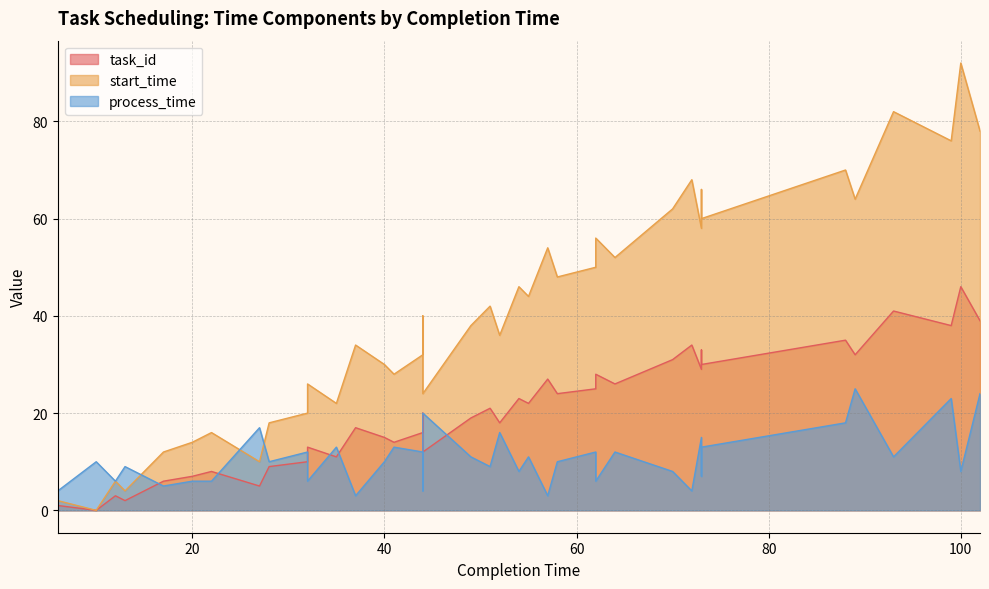

Which series has the widest spread of values?

start_time